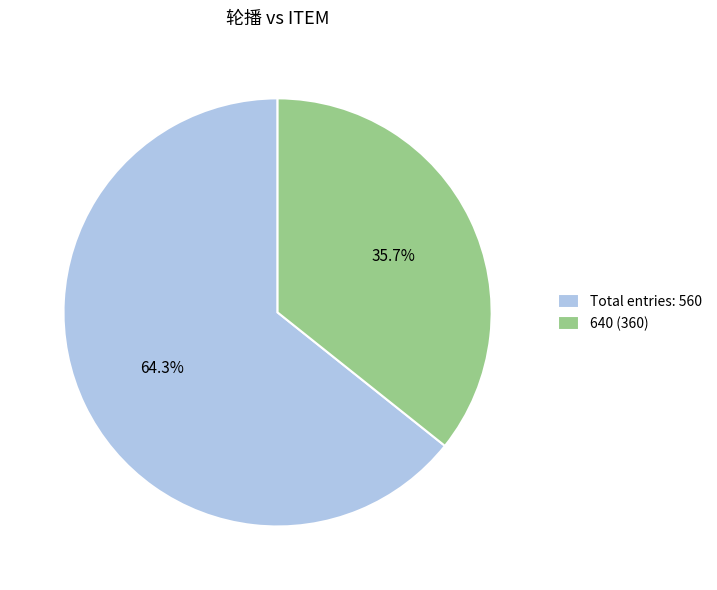

Combined, do 640 (360) and Total entries: 560 account for over 50%?

Yes